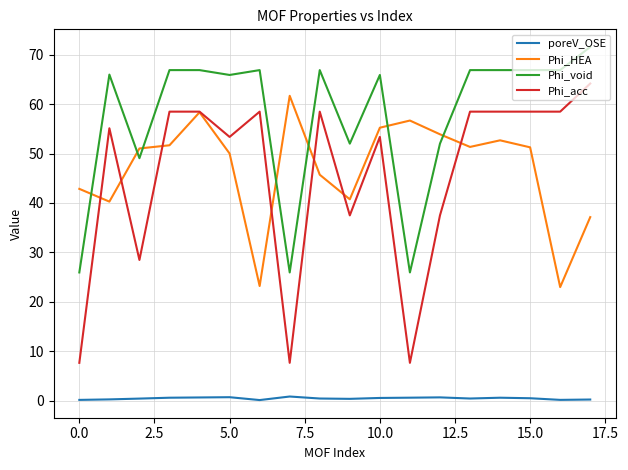

True or false: poreV_OSE and Phi_void intersect in this chart.

False